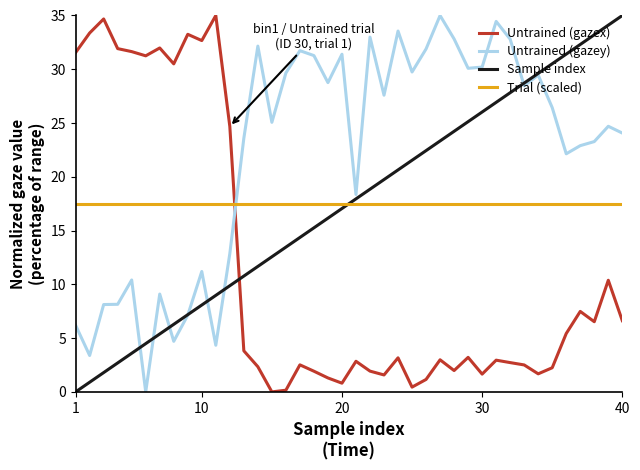

How many times do Trial (scaled) and Sample index cross each other?

1